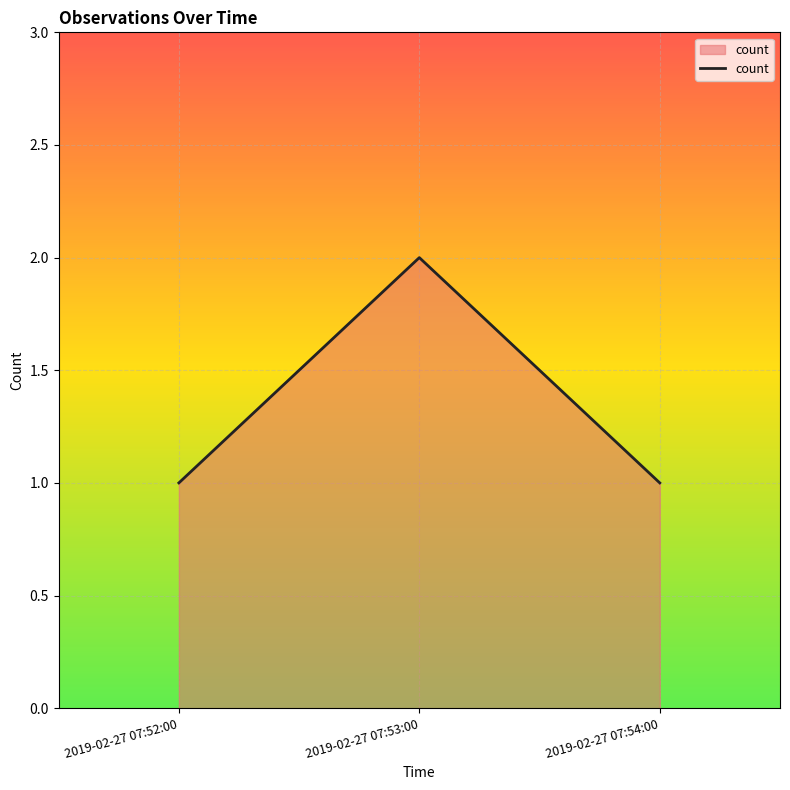

What is the sum of all values?

4